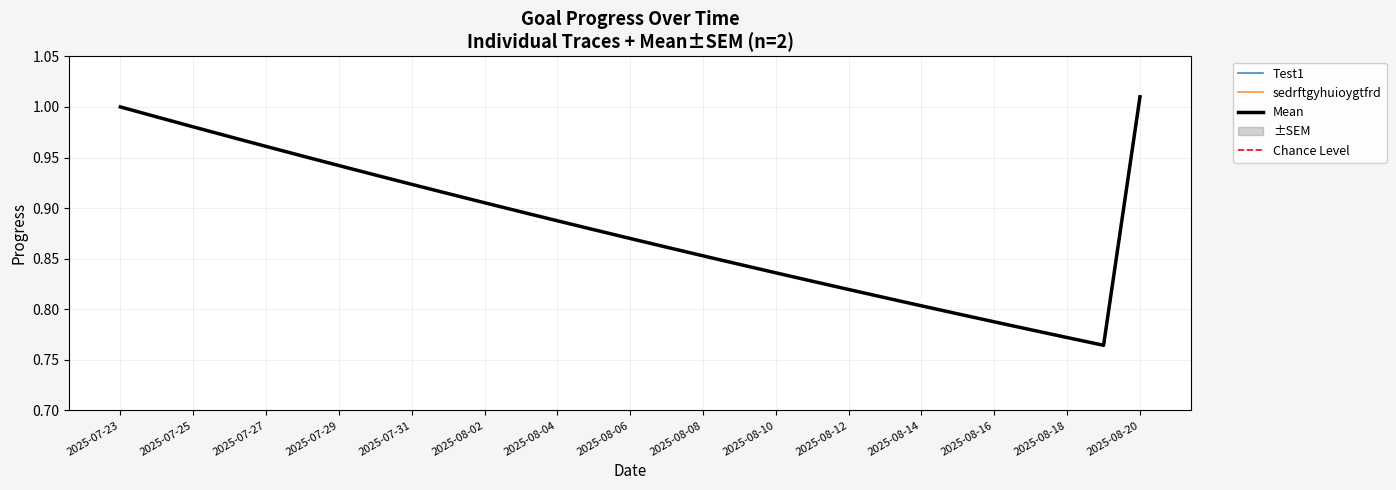

True or false: Test1 has more than 0 interior local peaks.

False